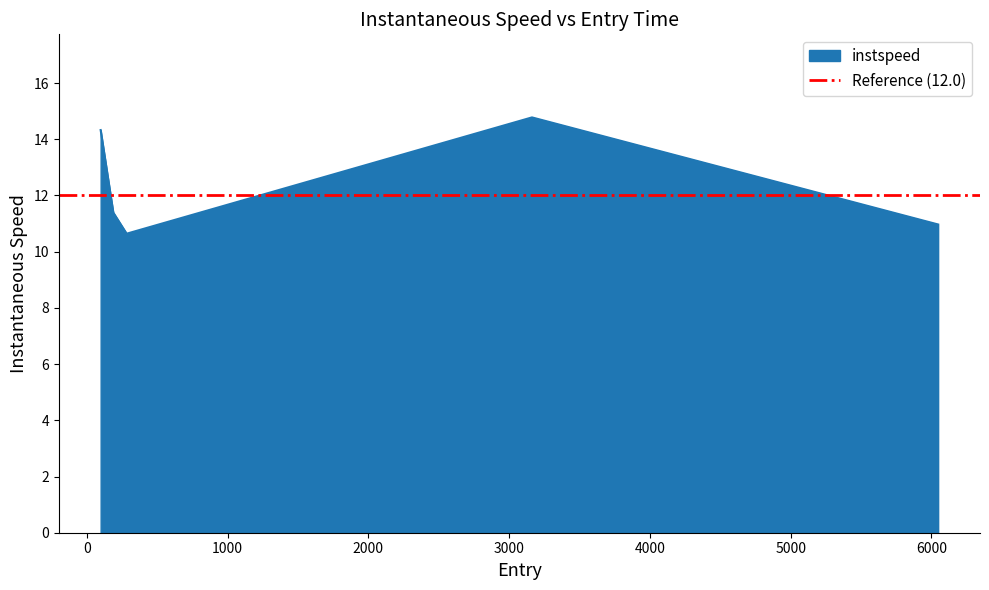

Where is the first local minimum?

282.0813311871328